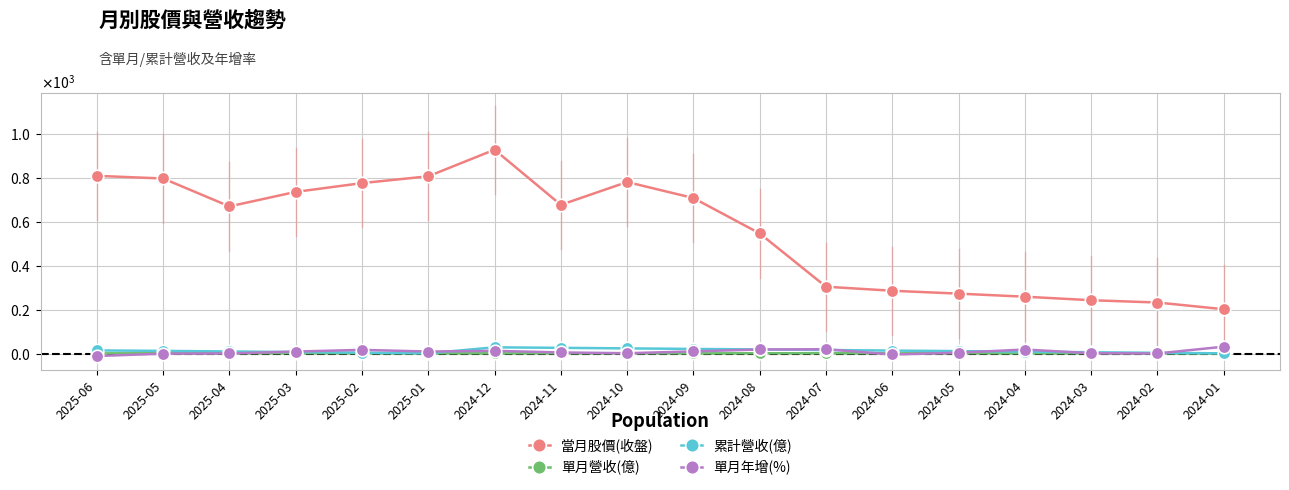

True or false: 單月年增(%) has a value of 10.3 at 2025-01.

True